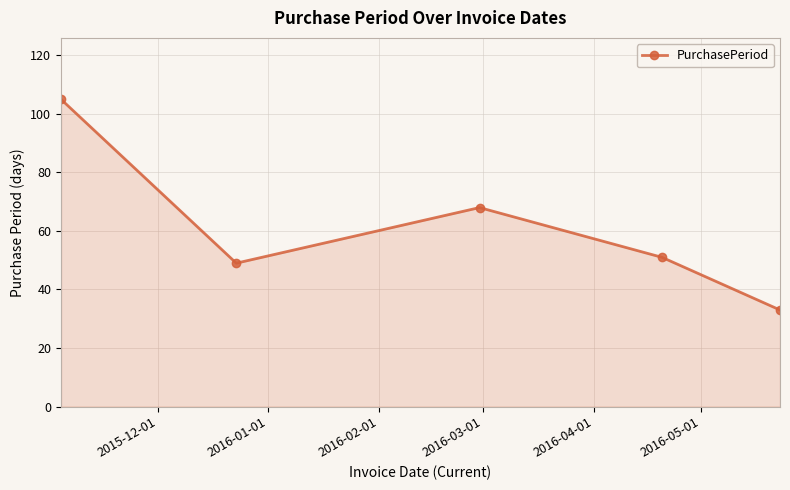

What is the value of the 3rd point from the left?

68